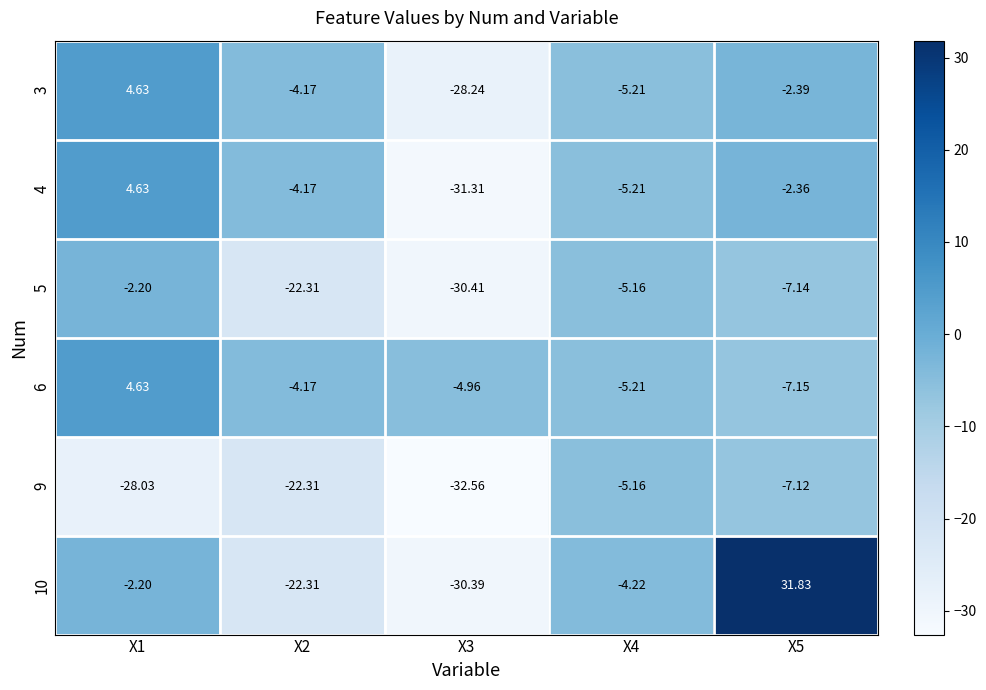

Which series has the largest total across all categories?

6